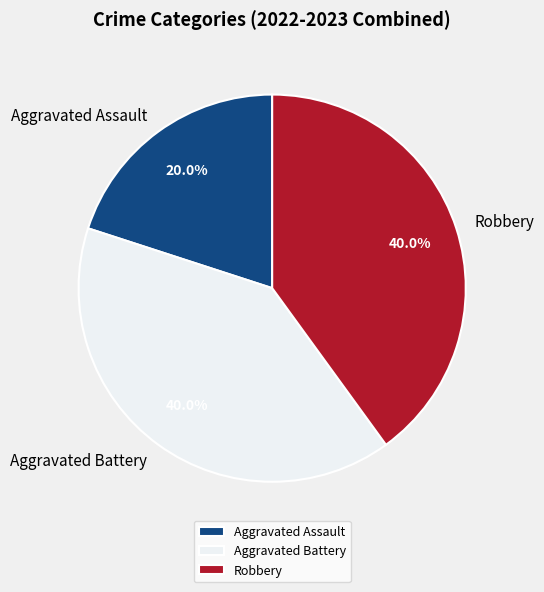

Which slice is the smallest?

Aggravated Assault